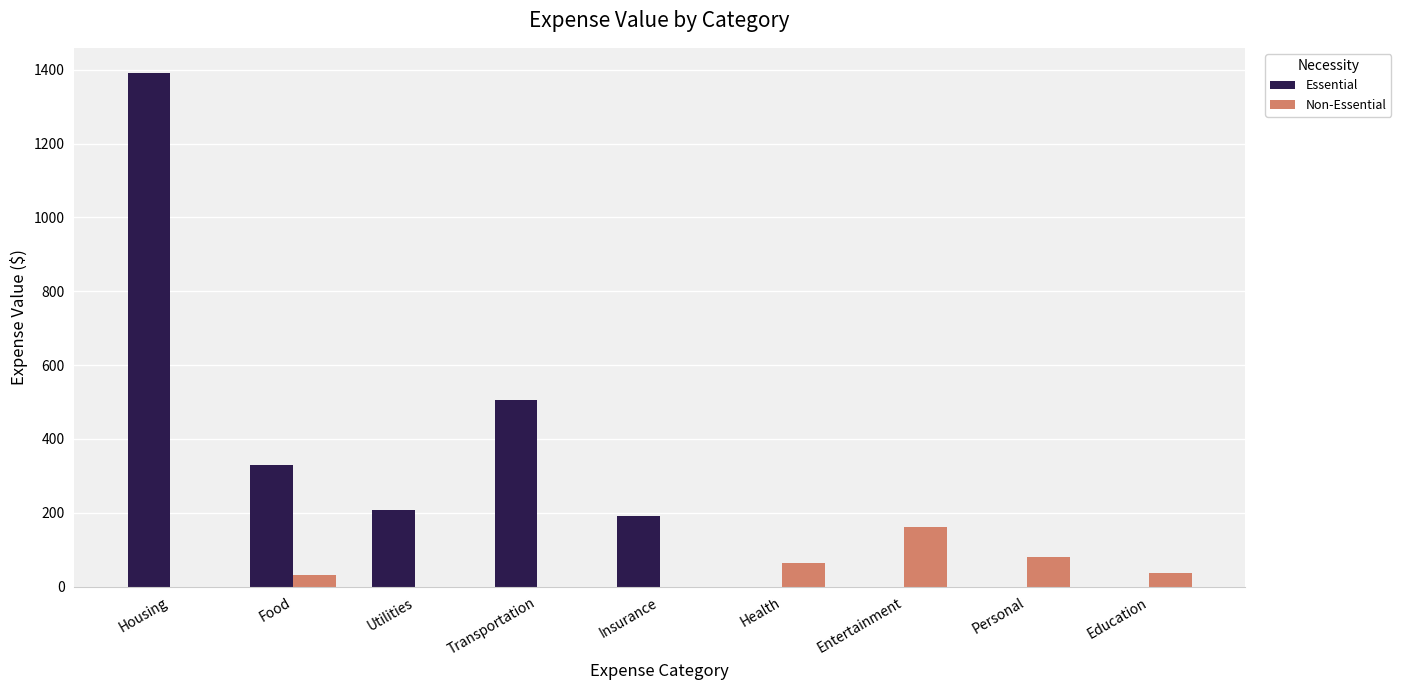

What are all the series names shown in the legend?

Essential, Non-Essential